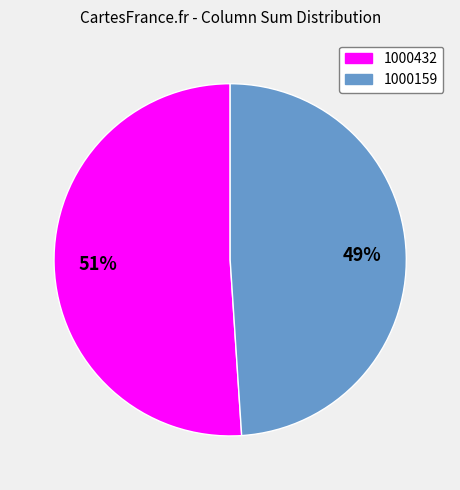

Is there a majority slice in this chart?

Yes